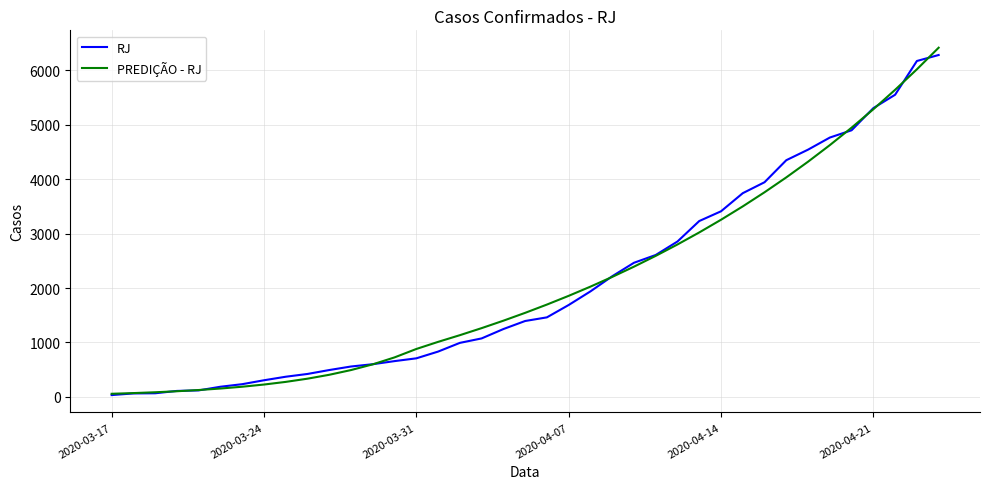

What is the average value of the PREDIÇÃO - RJ series?

2088.7